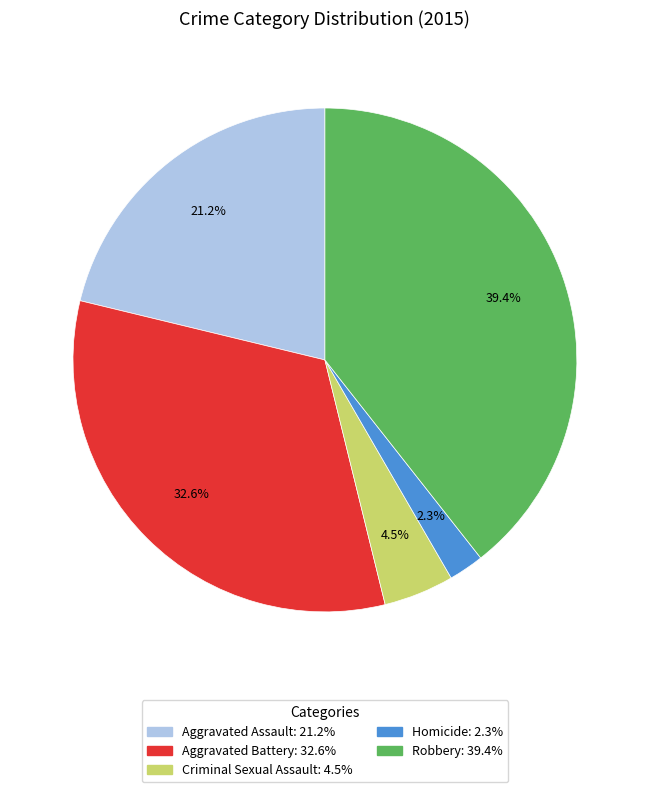

Is there any slice that represents more than half of the pie?

No